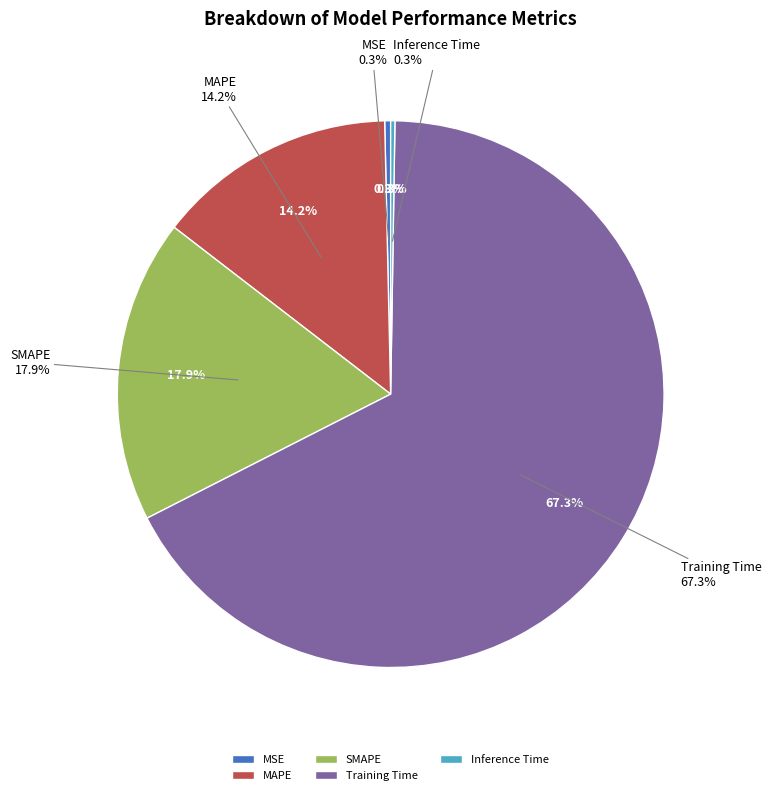

Rank the categories by value from lowest to highest.

Inference Time, MSE, MAPE, SMAPE, Training Time